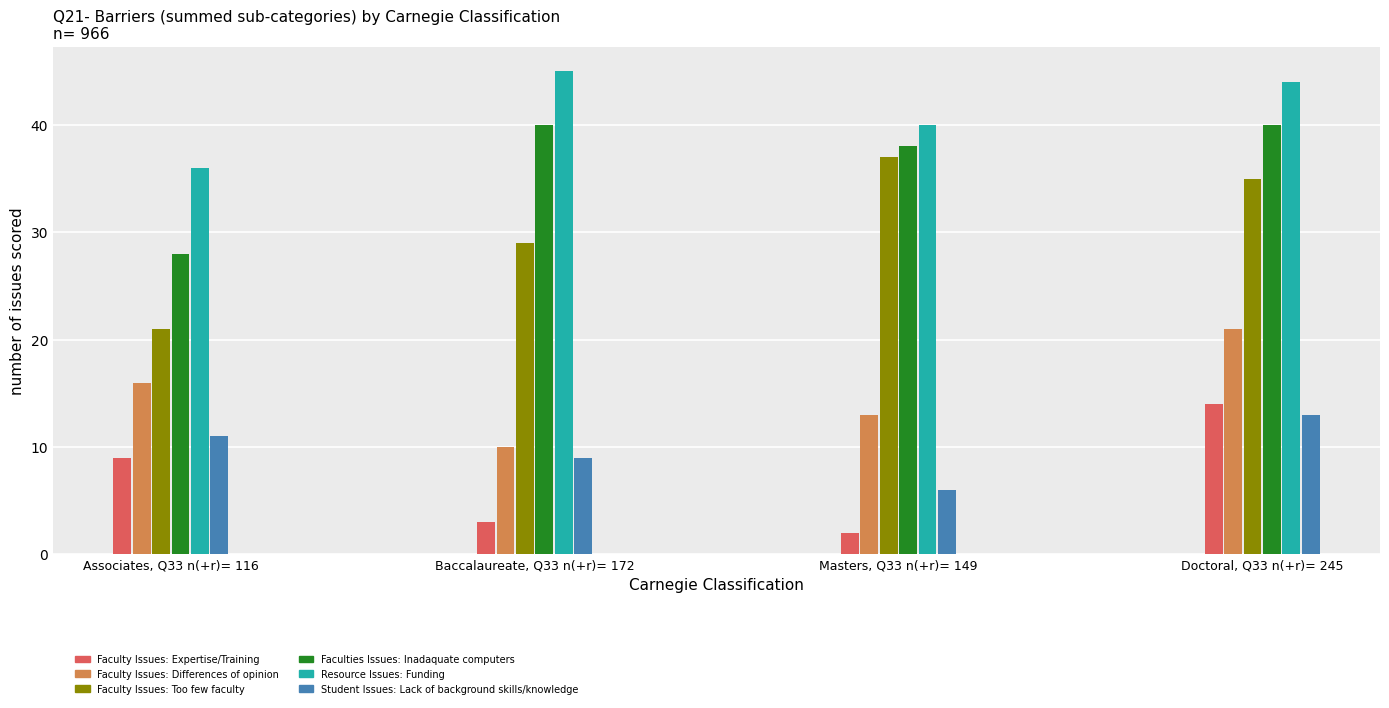

What is the total value across all series at Baccalaureate, Q33 n(+r)= 172?

136